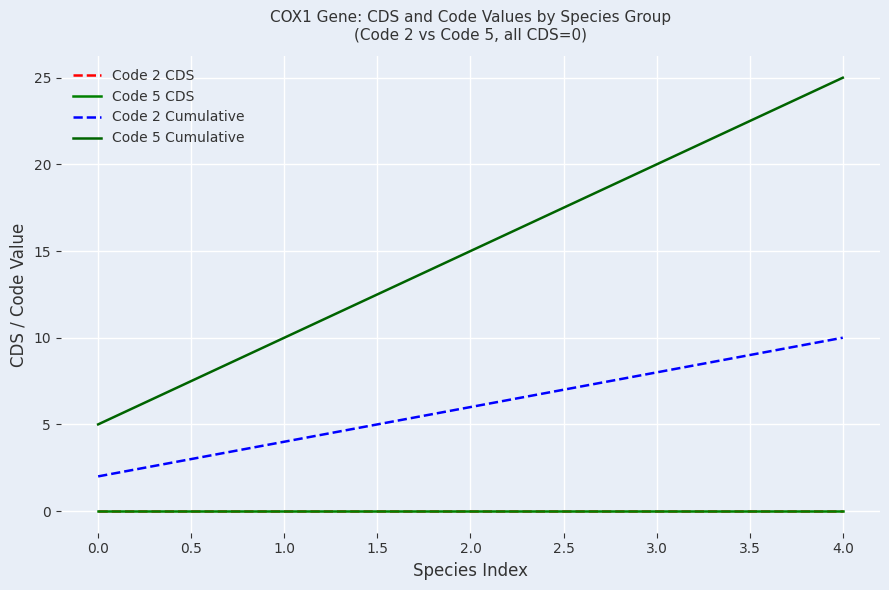

True or false: Code 5 CDS and Code 2 CDS cross at least once.

False